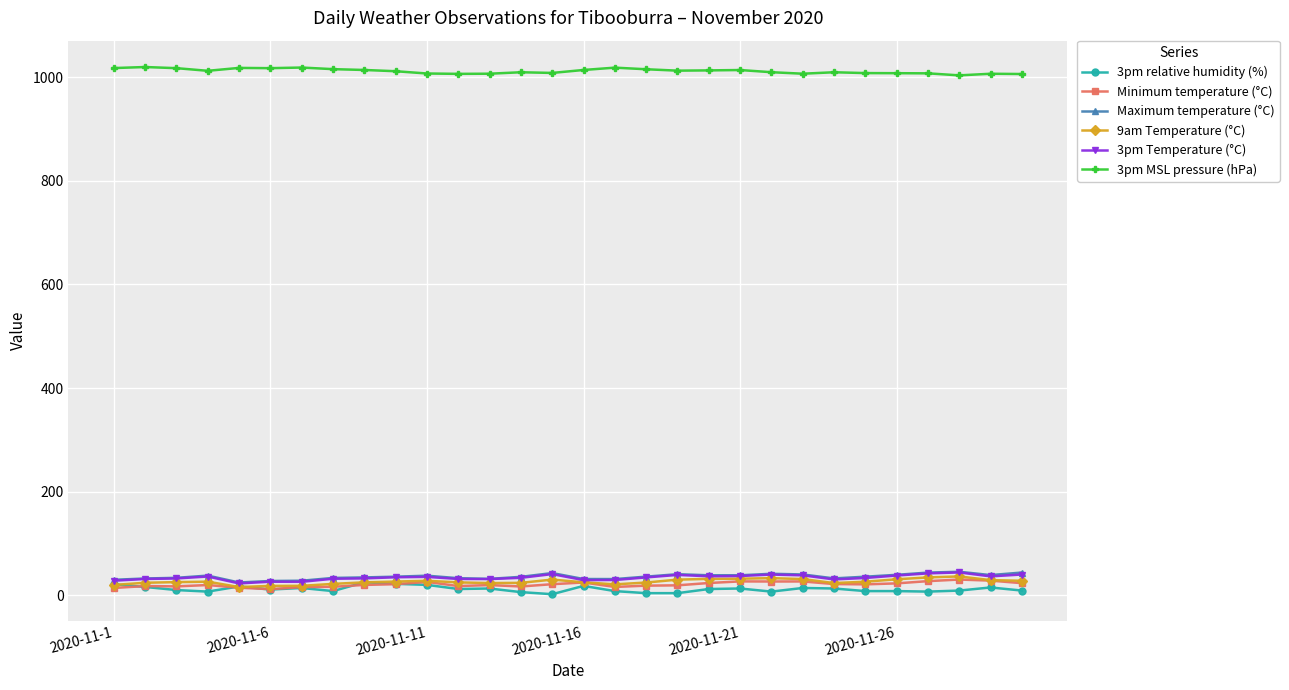

What is the greatest value displayed?

1019.7